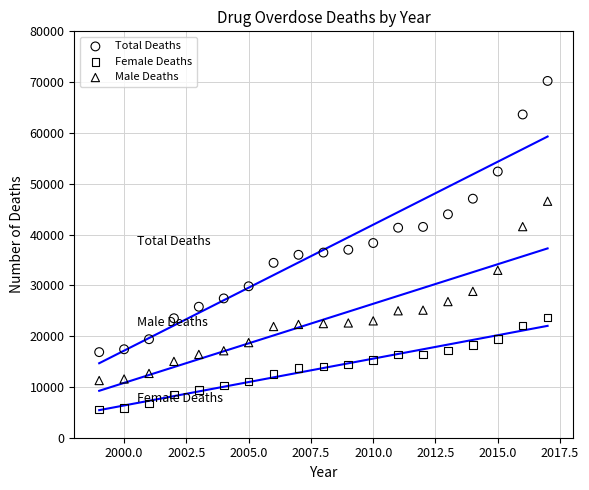

What are all the series names shown in the legend?

Total Deaths, Female Deaths, Male Deaths